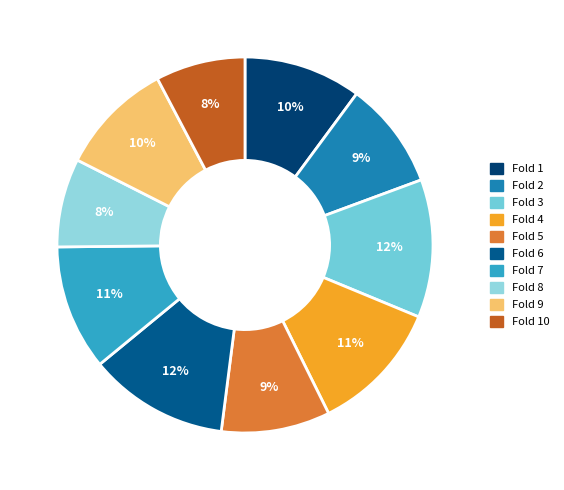

How many slices are in this pie chart?

10